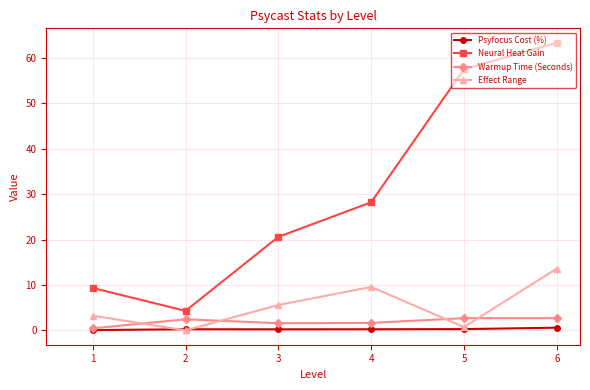

True or false: Neural Heat Gain and Warmup Time (Seconds) intersect in this chart.

False